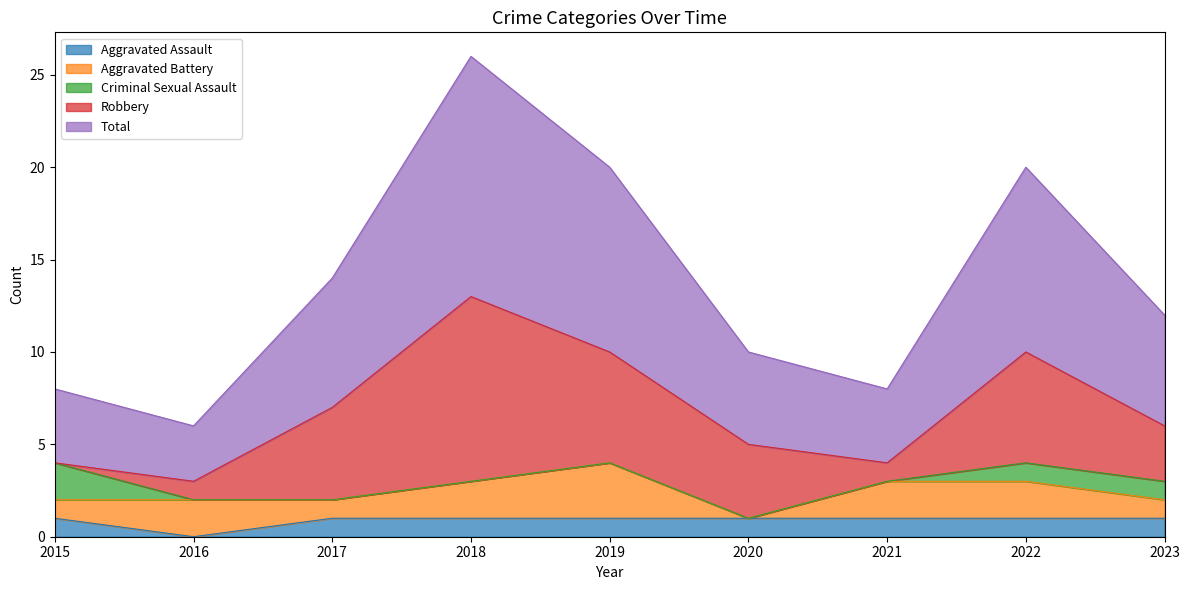

Reading left to right, transcribe all the data shown in this chart.

Aggravated Assault: 1	0	1	1	1	1	1	1	1
Aggravated Battery: 1	2	1	2	3	0	2	2	1
Criminal Sexual Assault: 2	0	0	0	0	0	0	1	1
Robbery: 0	1	5	10	6	4	1	6	3
Total: 4	3	7	13	10	5	4	10	6